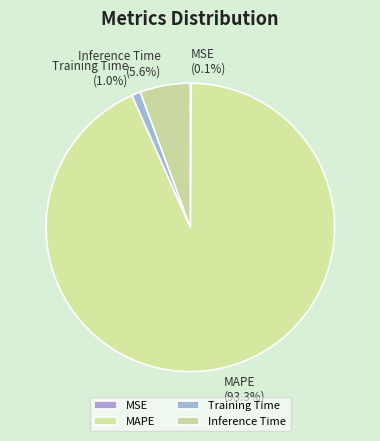

Between MAPE and Inference Time, which is larger?

MAPE